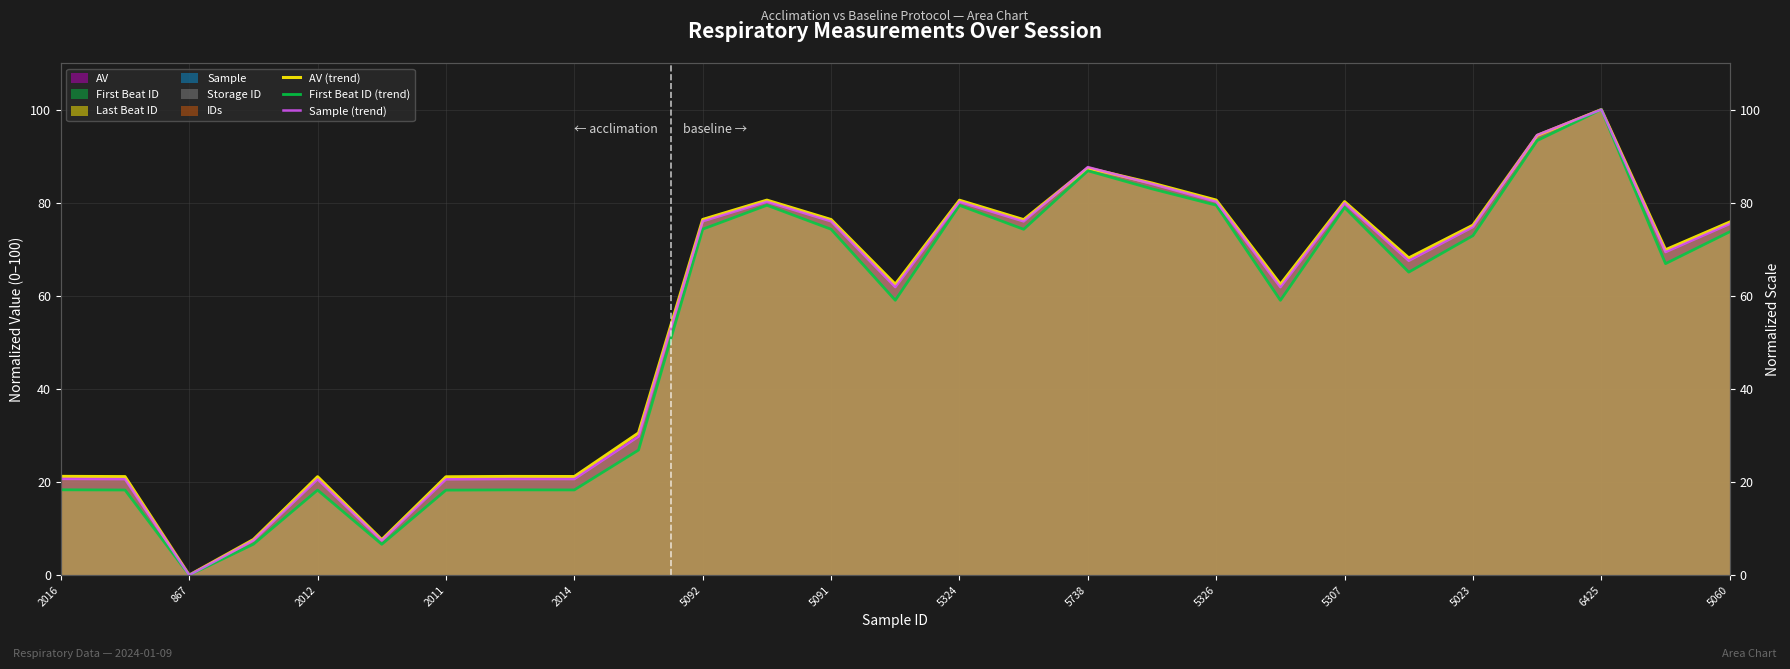

What is the sum of all AV (trend) values?

1503.7